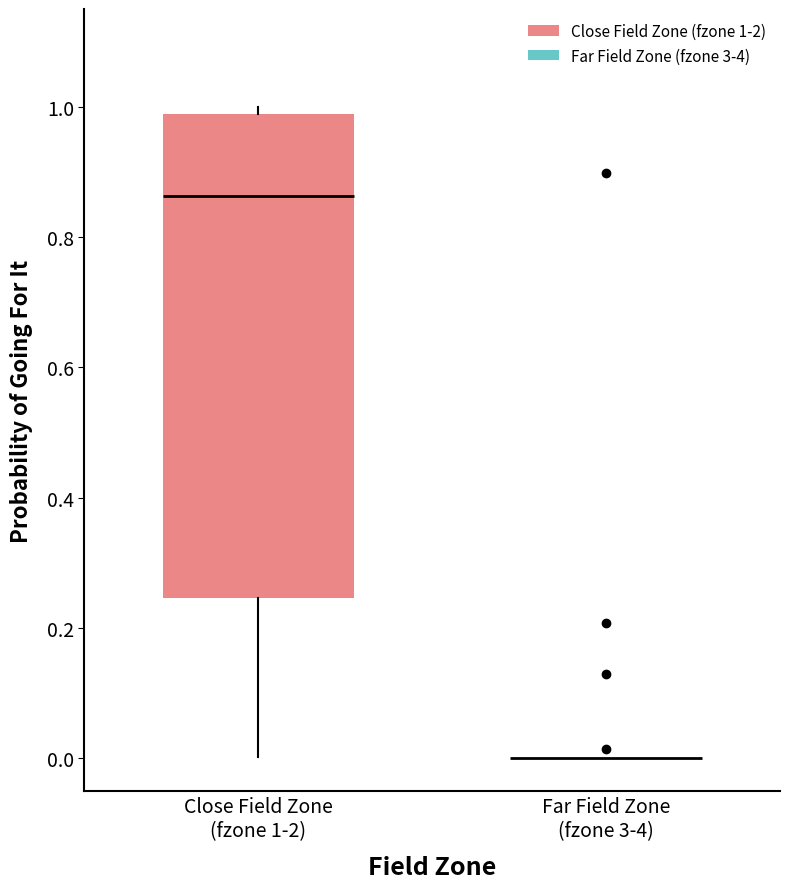

Reading left to right, read every box against the y-axis: the position of its median line, the range the box covers, and the ends of its whiskers. The values are not printed on the chart, so give them approximately, as read against the axis.

Close Field Zone (fzone 1-2): median 0.86, box 0.24 to 0.98, whiskers 0.00 to 1.00
Far Field Zone (fzone 3-4): box collapsed to a line at 0.00, whiskers 0.00 to 0.00